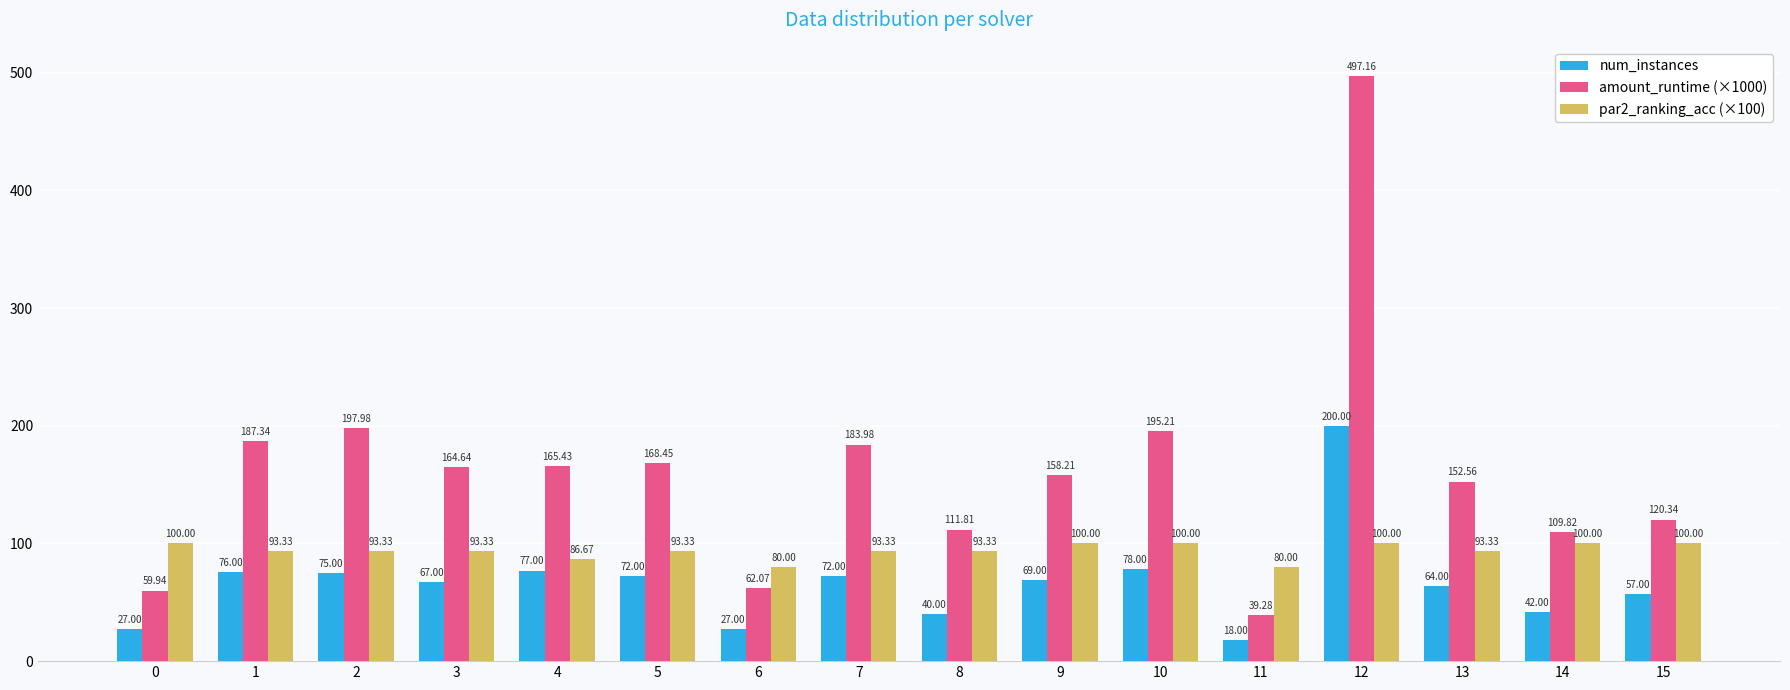

Is the value of amount_runtime (×1000) at 6 greater than the value of num_instances at 1?

No